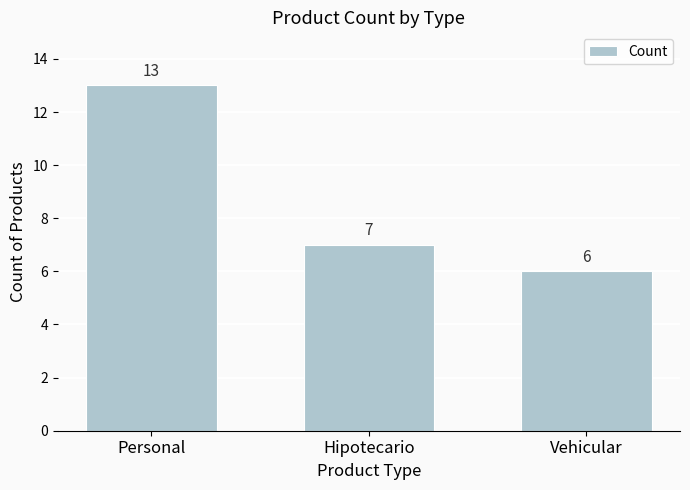

Are the bars horizontal?

No